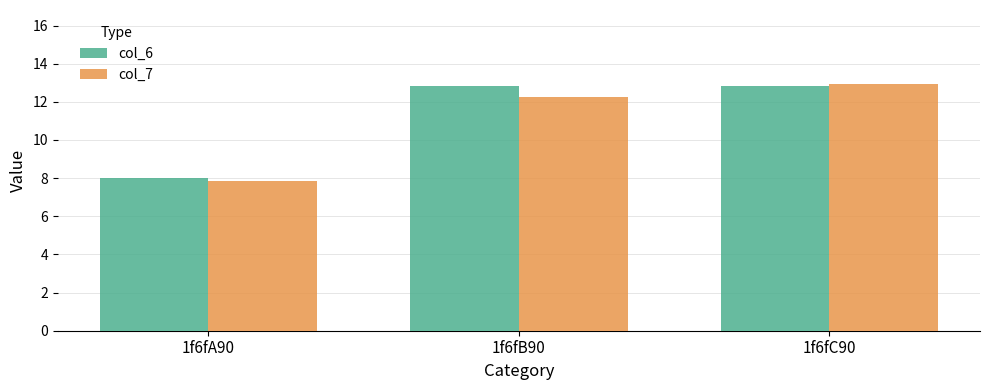

How many groups of bars are there?

3